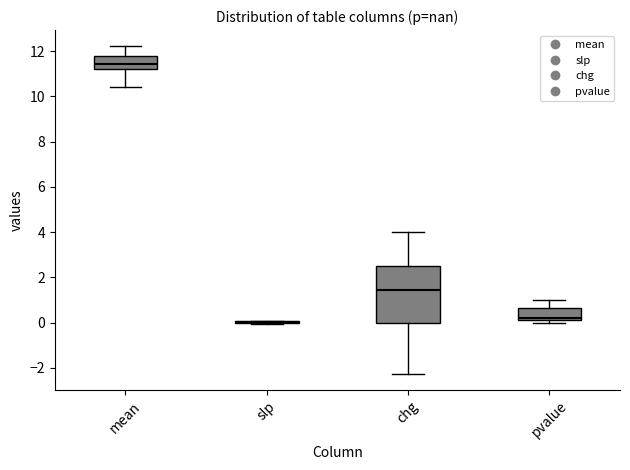

Where does the median line of the box for mean sit on the y-axis? The values are not printed on the chart, so give them approximately, as read against the axis.

11.4